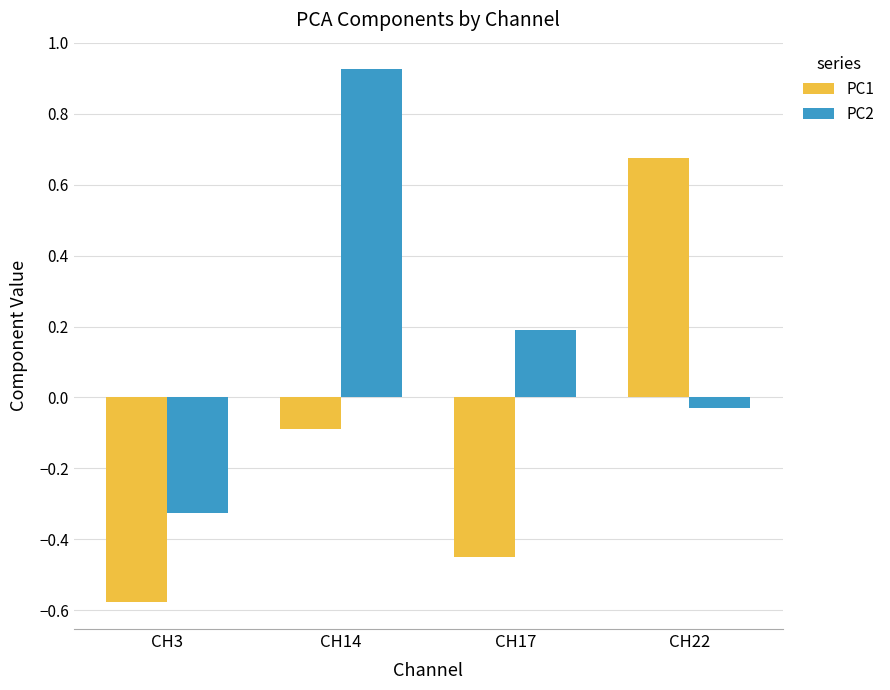

What is the spread (max minus min) of values at CH14?

1.0